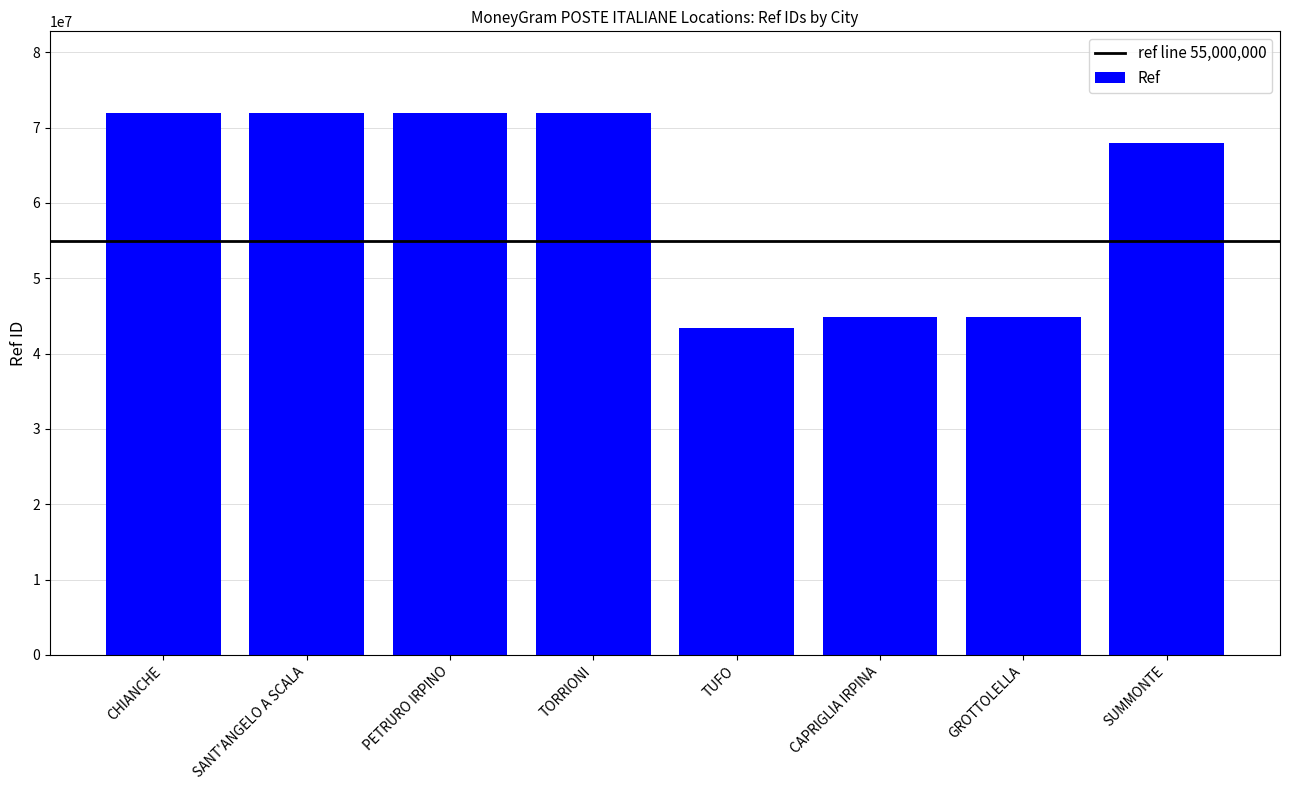

What is the minimum value shown in the chart?

43369766